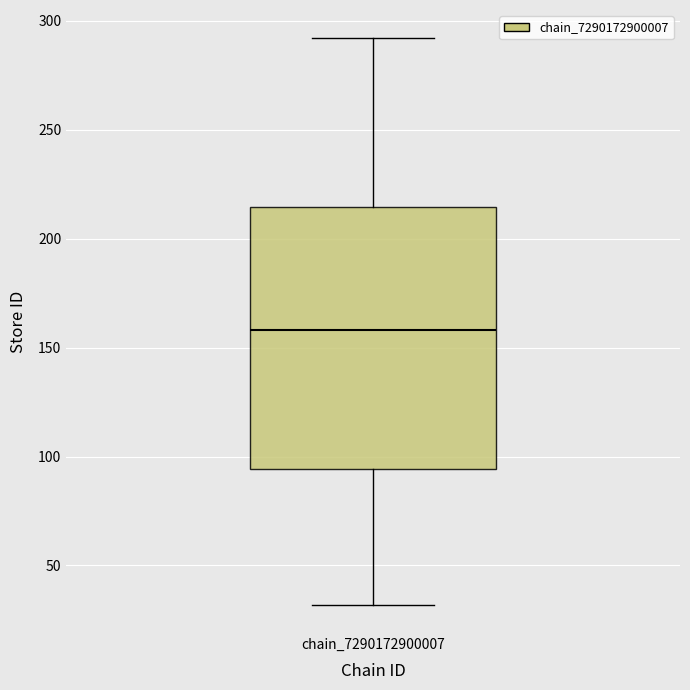

Read this box plot against the y-axis: the position of the median line, the range covered by the box, and the ends of both whiskers. The values are not printed on the chart, so give them approximately, as read against the axis.

median 160, box 95 to 215, whiskers 30 to 290